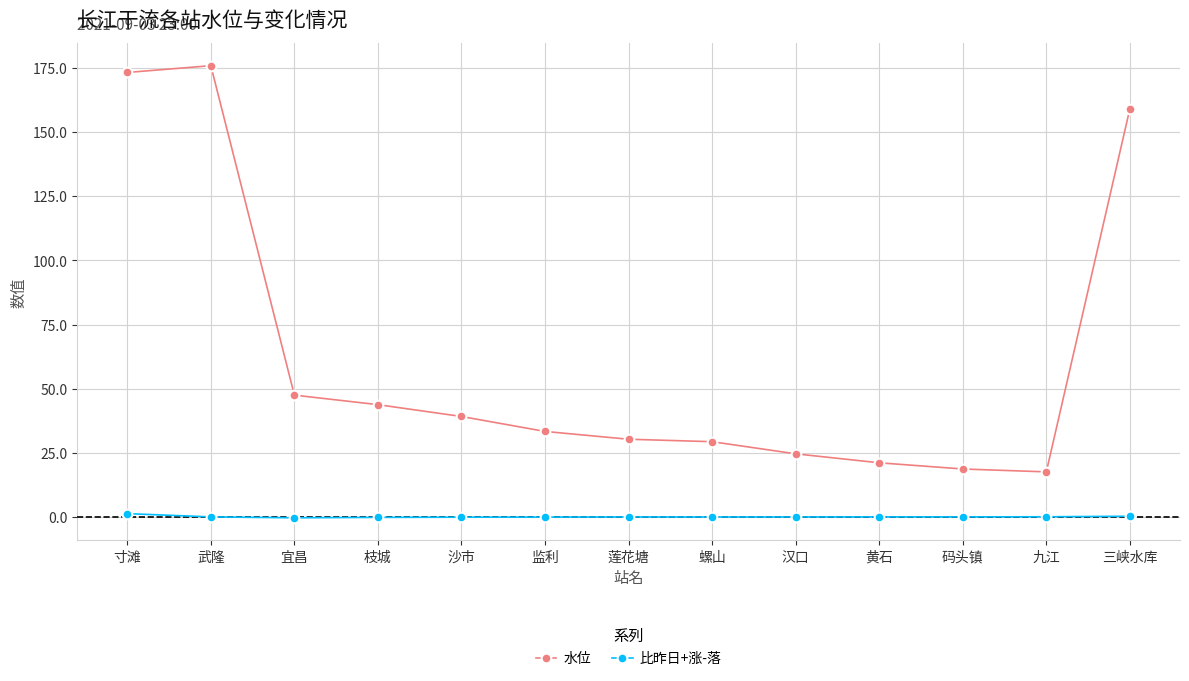

What is the maximum value for 水位?

175.9